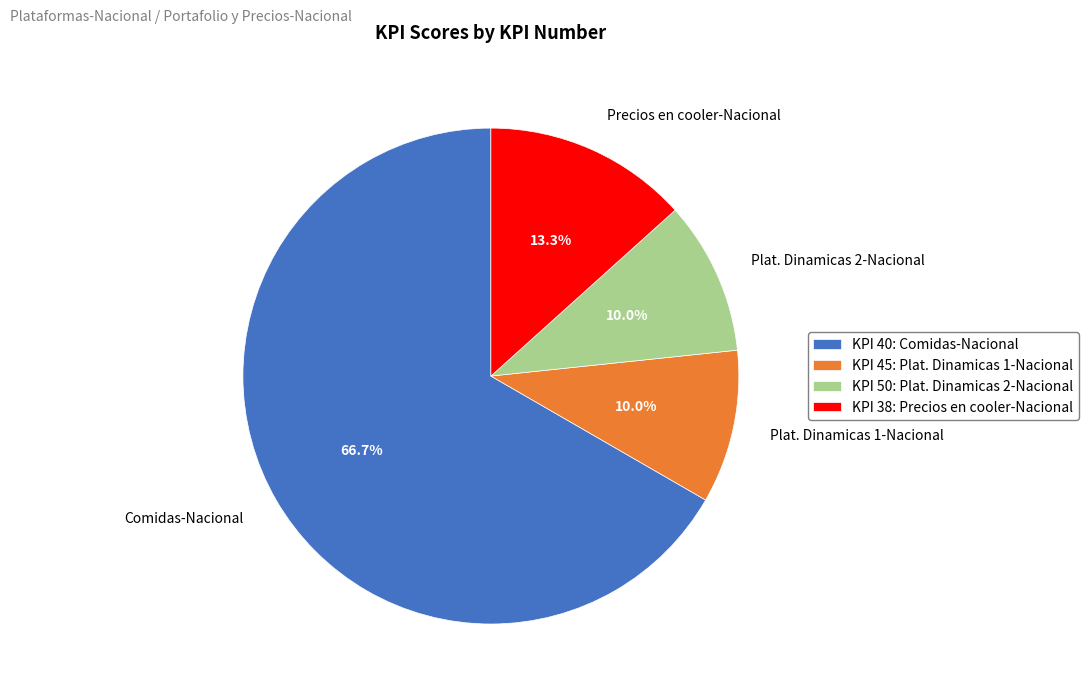

How many slices are in this pie chart?

4